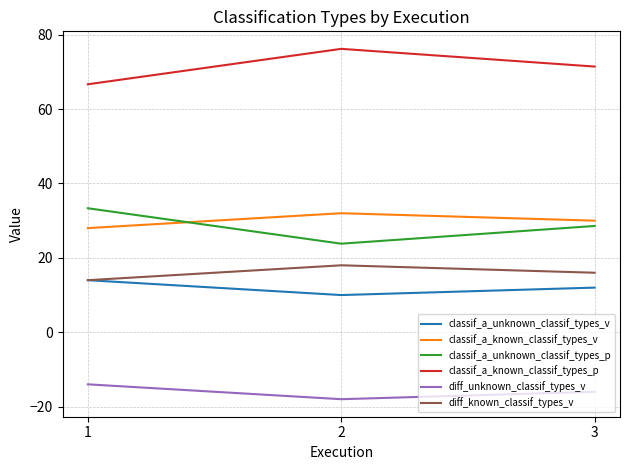

What is the minimum value shown in the chart?

-18.0